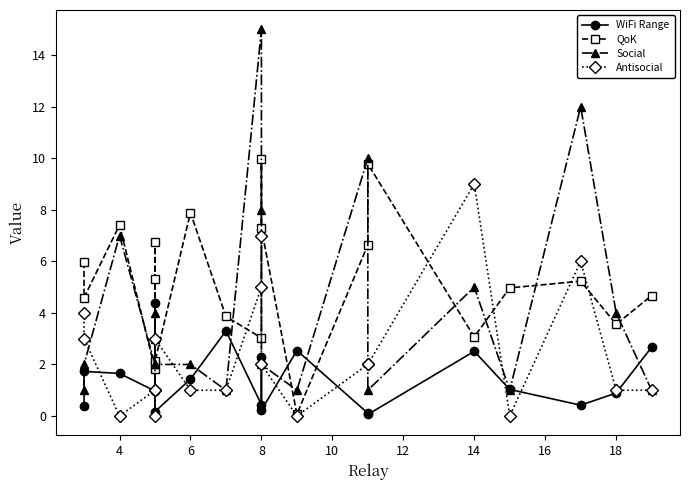

True or false: QoK and Social cross at least once.

True